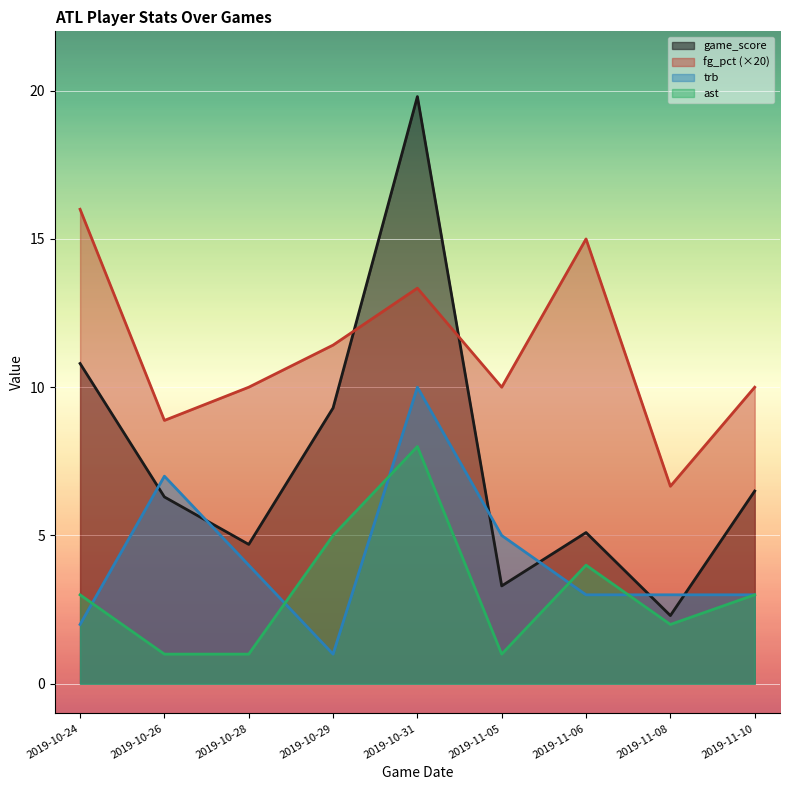

At 2019-10-31, list the series in order from smallest to largest.

ast, trb, fg_pct, game_score